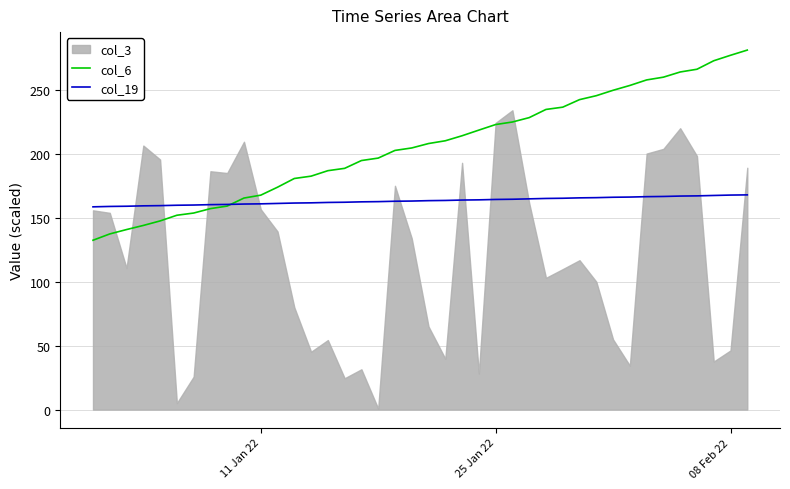

How many data points does each series have?

40